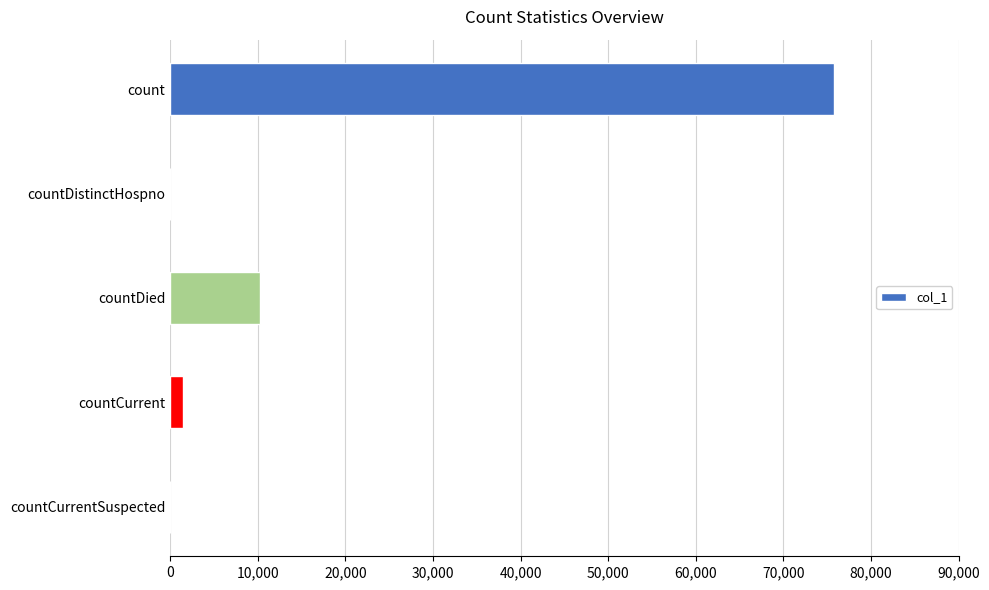

Reading top to bottom, list all the values displayed in this chart.

count=75794	countDistinctHospno=0	countDied=10196	countCurrent=1430	countCurrentSuspected=0